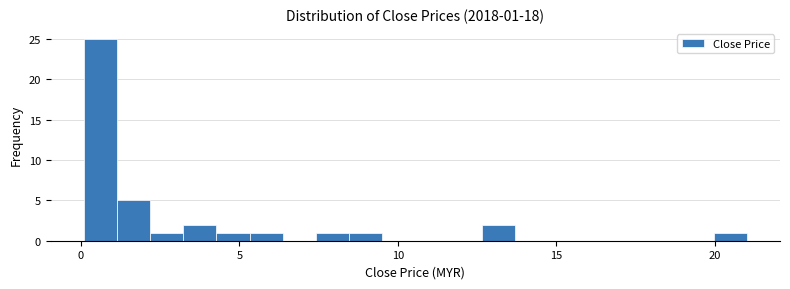

Around what value on the x-axis is the tallest bar? Give the approximate position of its centre, as read against the axis.

0.5